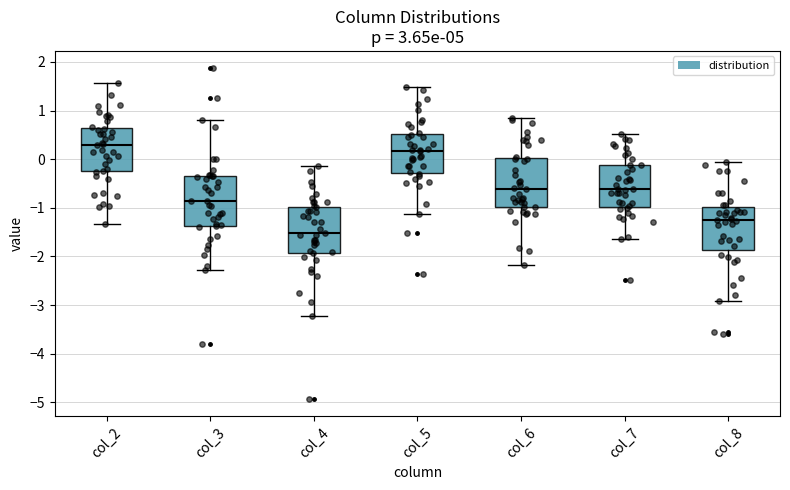

Reading left to right, read every box against the y-axis: the position of its median line, the range the box covers, and the ends of its whiskers. The values are not printed on the chart, so give them approximately, as read against the axis.

col_2: median 0.3, box -0.3 to 0.6, whiskers -1.3 to 1.6
col_3: median -0.9, box -1.4 to -0.3, whiskers -2.3 to 0.8
col_4: median -1.5, box -1.9 to -1.0, whiskers -3.2 to -0.1
col_5: median 0.2, box -0.3 to 0.5, whiskers -1.1 to 1.5
col_6: median -0.6, box -1.0 to 0.0, whiskers -2.2 to 0.9
col_7: median -0.6, box -1.0 to -0.1, whiskers -1.6 to 0.5
col_8: median -1.2, box -1.9 to -1.0, whiskers -2.9 to -0.1